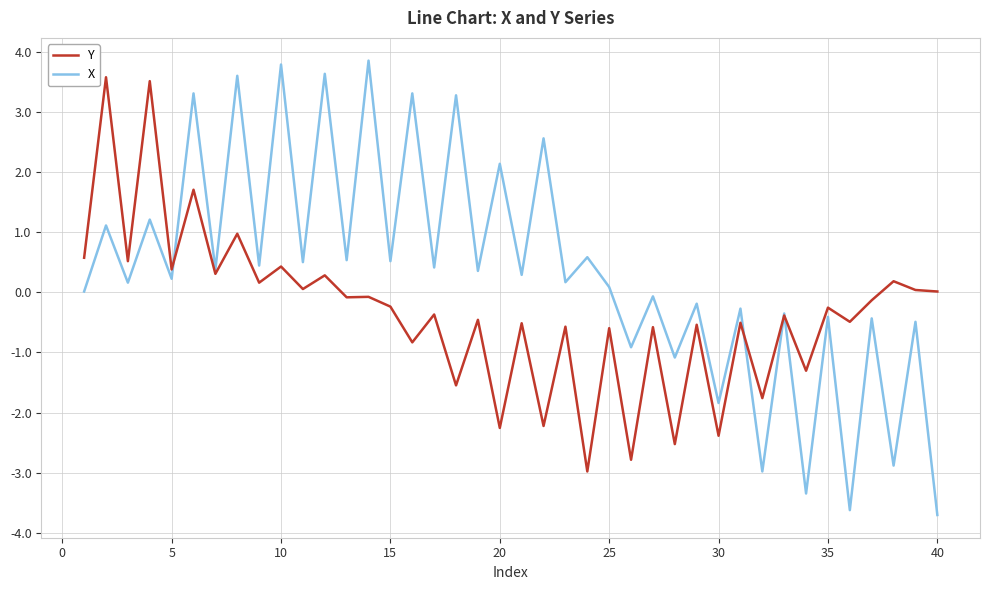

Which series has the largest range (max minus min)?

X